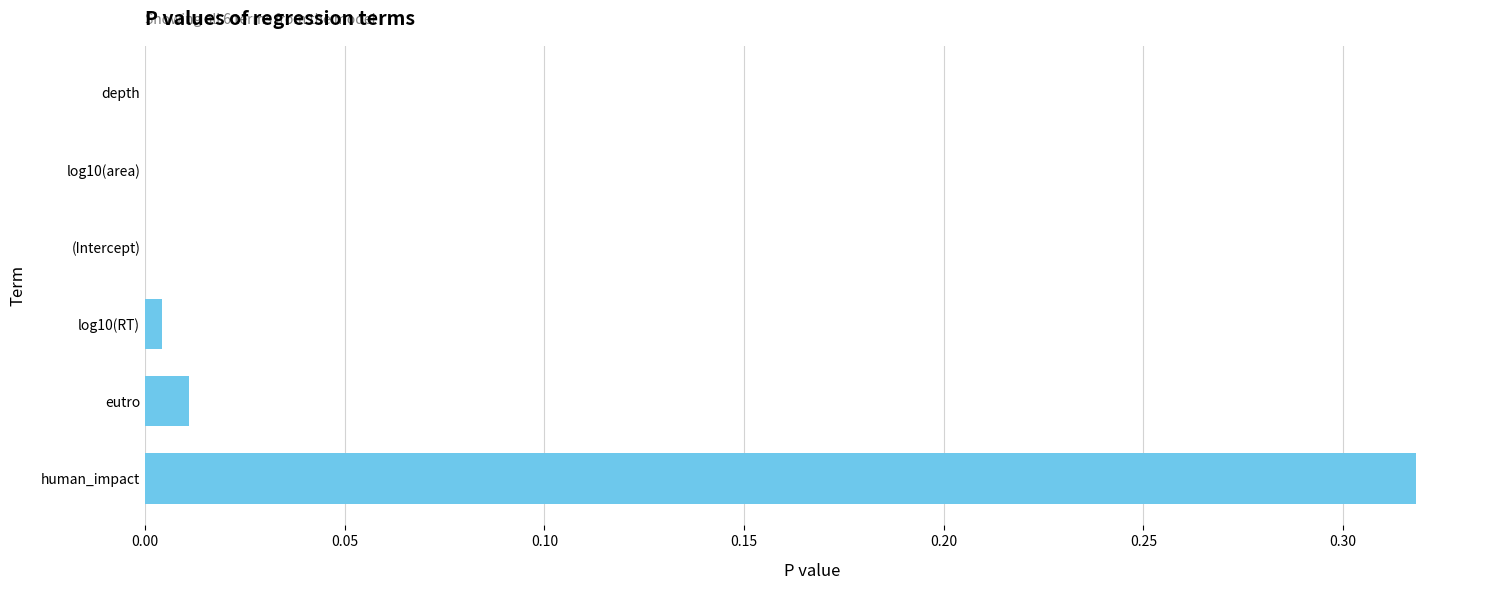

Are the bars grouped side by side (vs. stacked)?

No